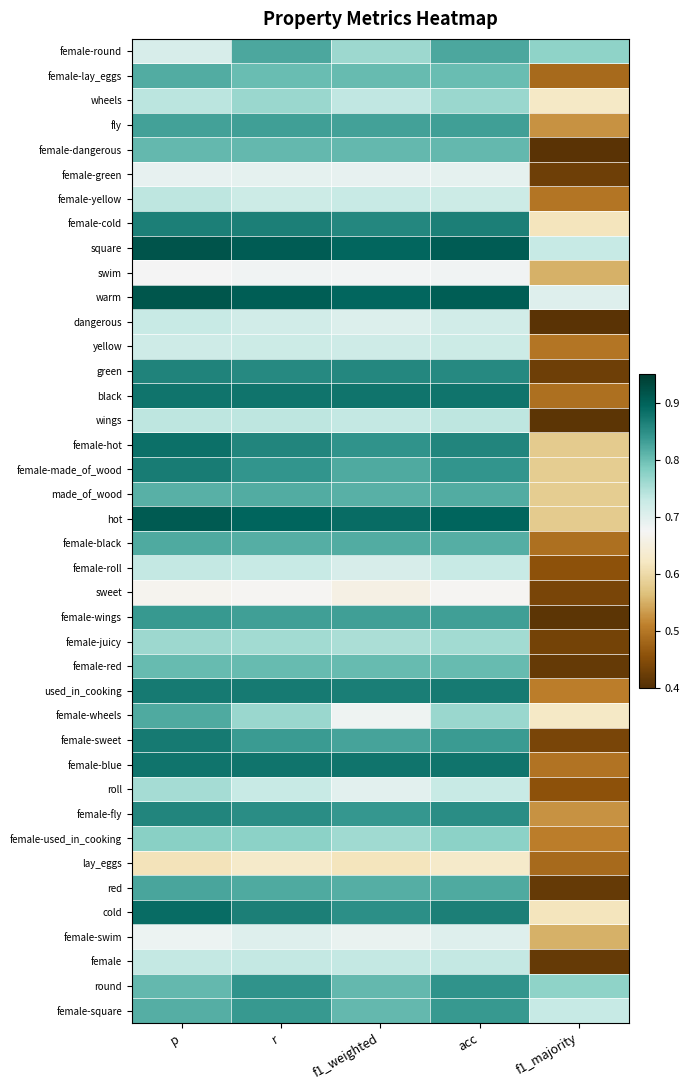

Rank the series at p from lowest to highest value.

lay_eggs, sweet, swim, female-swim, female-green, female-round, yellow, dangerous, female, female-roll, wings, female-yellow, wheels, roll, female-juicy, female-used_in_cooking, female-red, round, female-dangerous, made_of_wood, female-square, female-lay_eggs, female-black, female-wheels, red, fly, female-wings, female-fly, green, female-cold, female-made_of_wood, female-sweet, used_in_cooking, black, female-blue, female-hot, cold, hot, warm, square